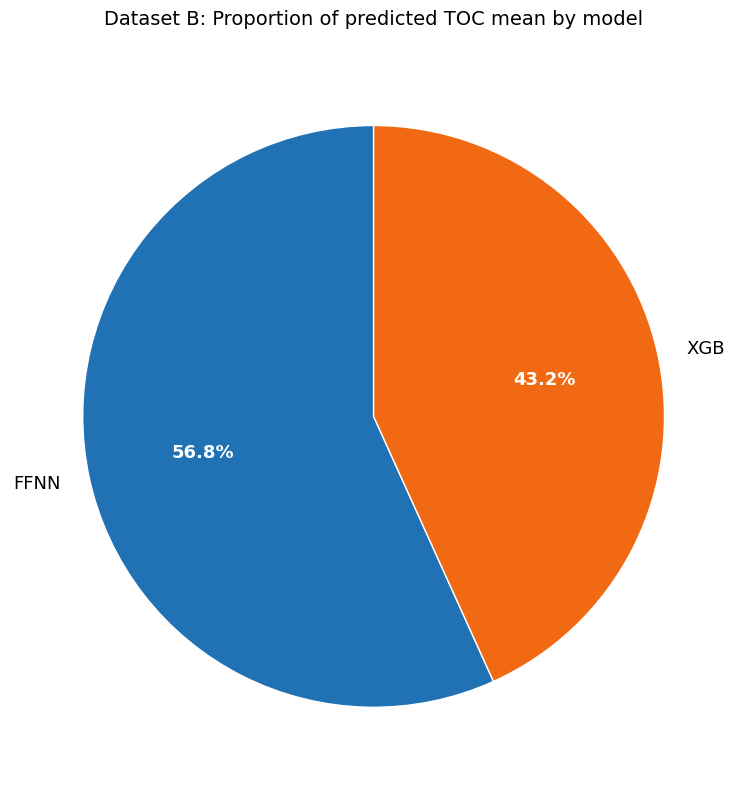

Which category has the biggest portion of the pie?

FFNN